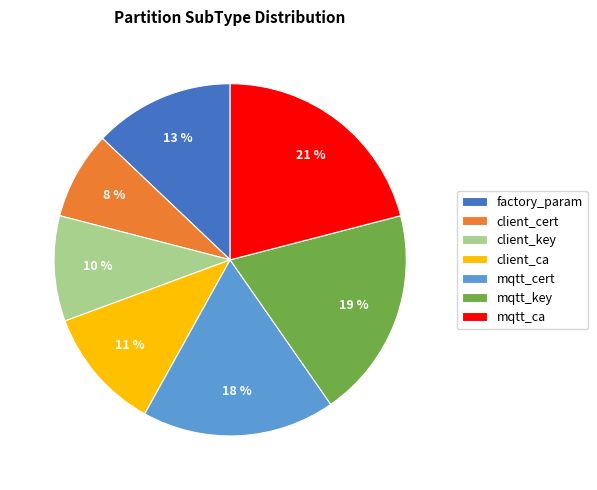

Count the number of slices in the pie.

7